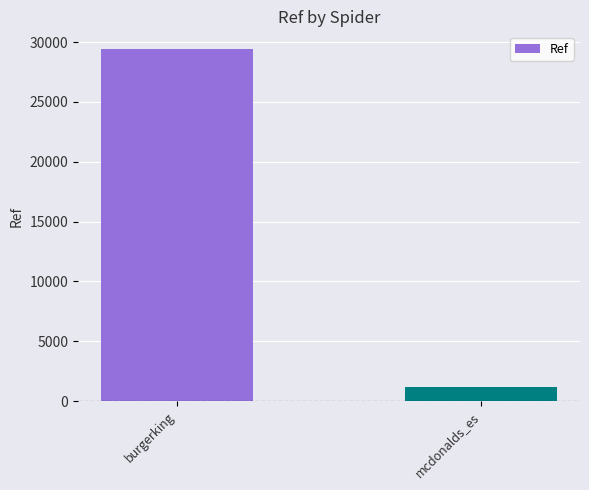

List the labels in order of value, largest first.

burgerking, mcdonalds_es